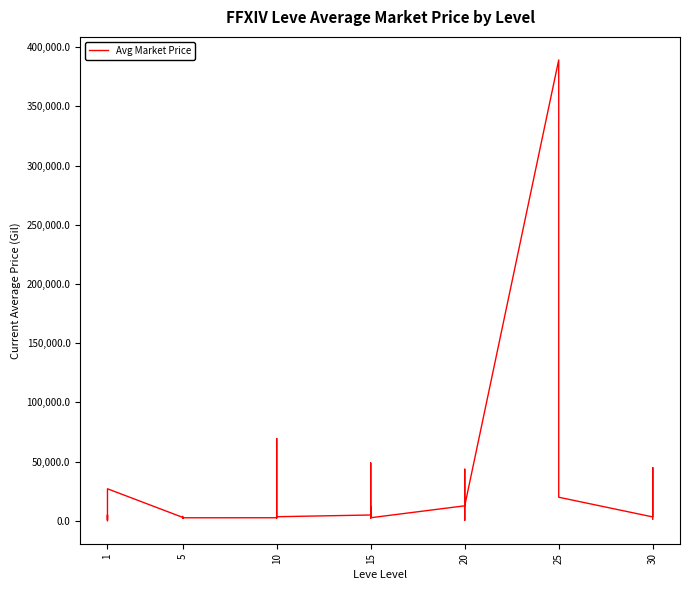

Between 30 and 20, which is larger?

30